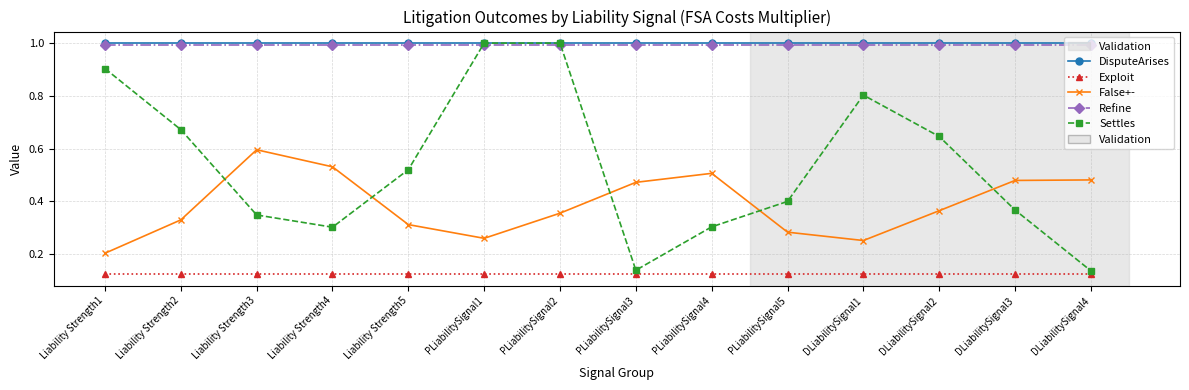

The DisputeArises series shows 1.0 at PLiabilitySignal2. True or false?

True